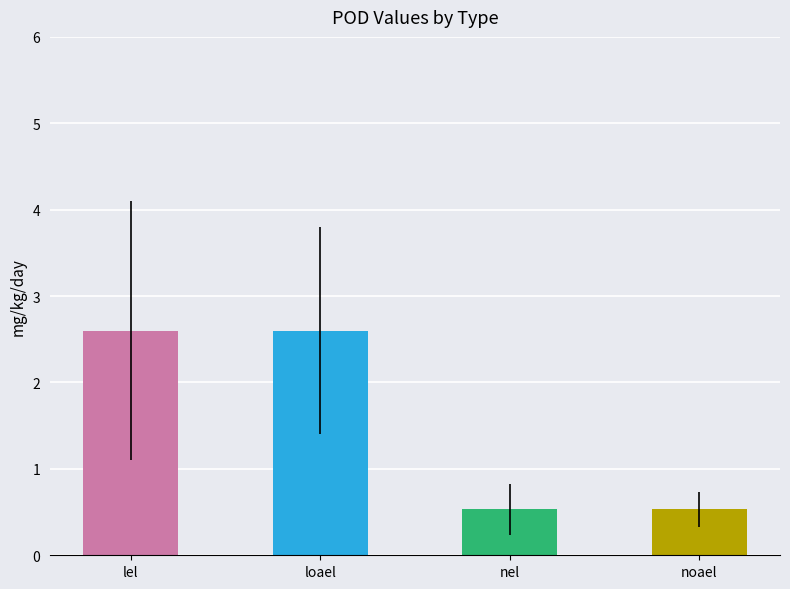

What is the value of the 4th bar from the left?

0.5